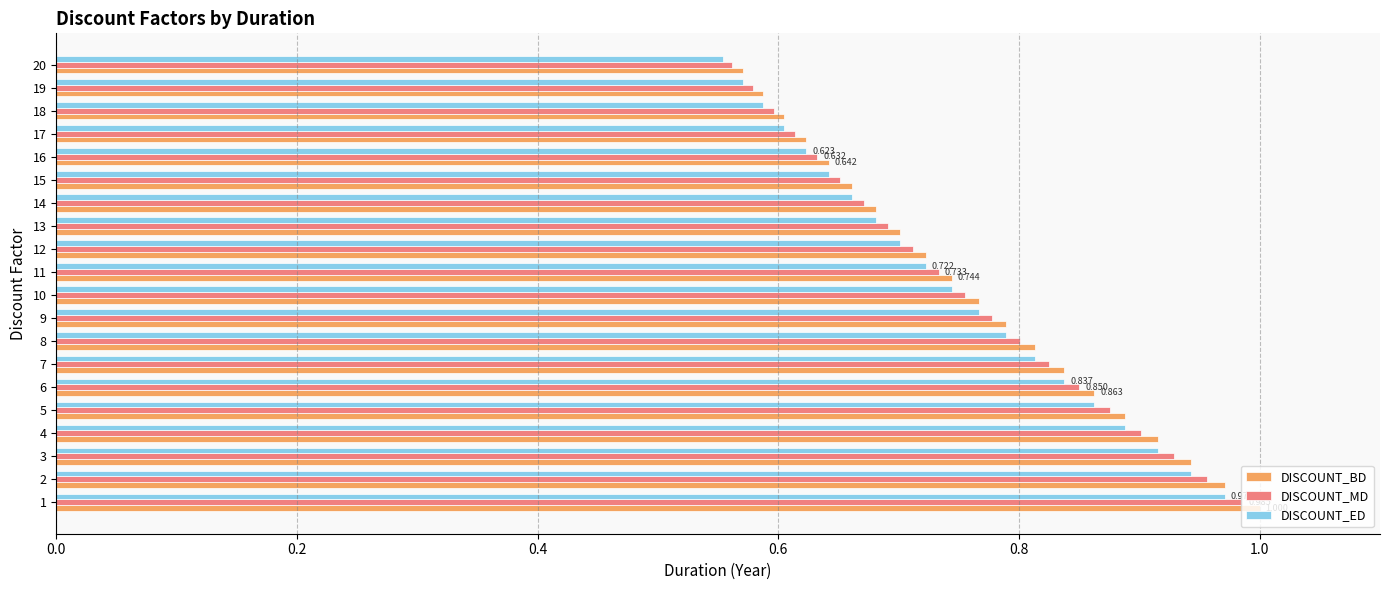

Which series has the largest range (max minus min)?

DISCOUNT_BD